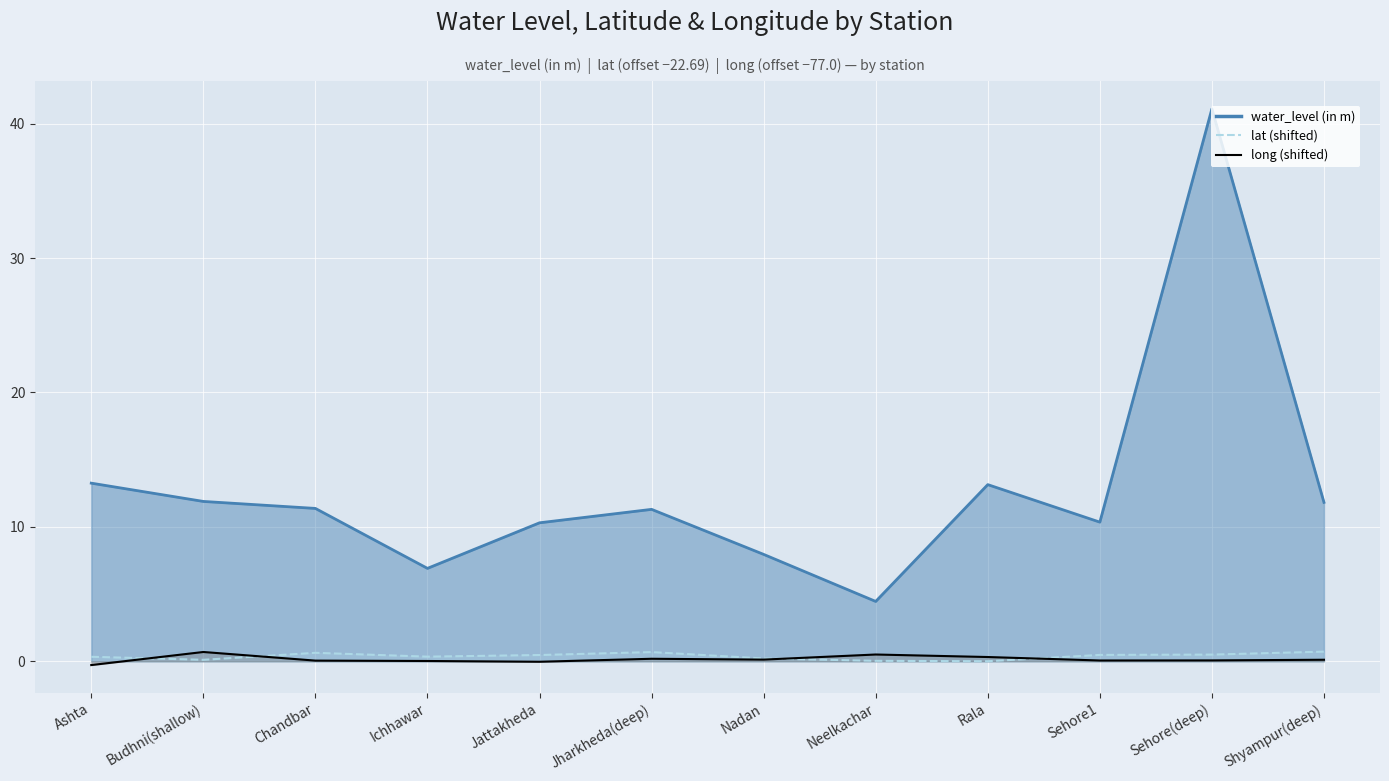

What is the highest value of the long (shifted) series?

0.7